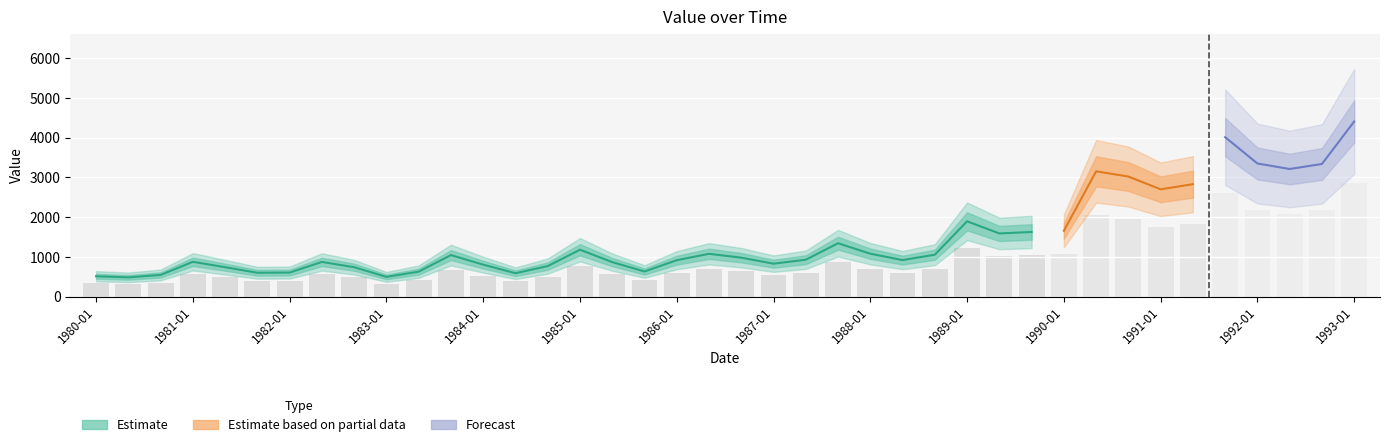

Which category has the lowest value across all series?

1980-05